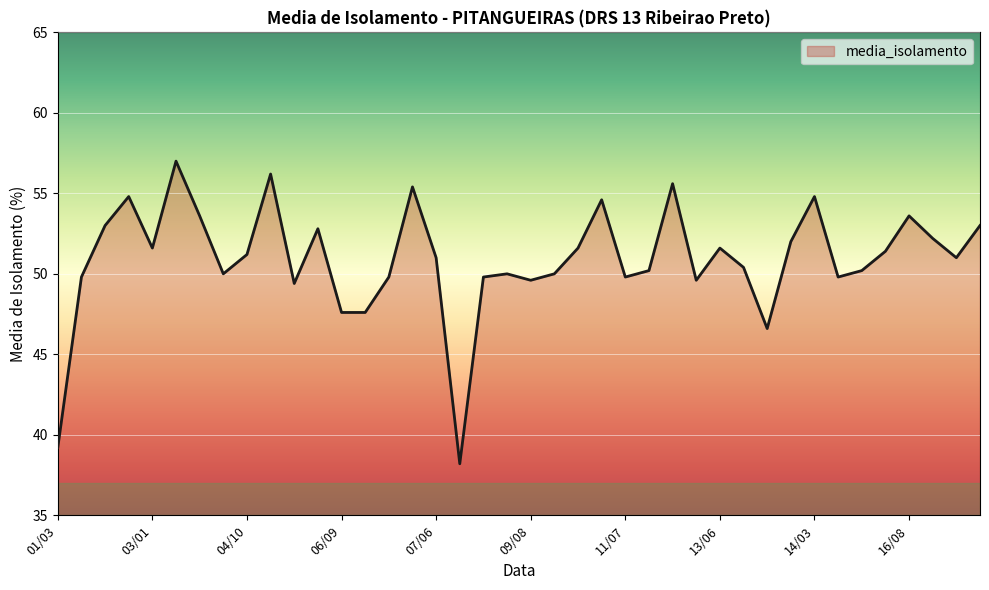

What is the difference between the maximum and minimum values?

18.8